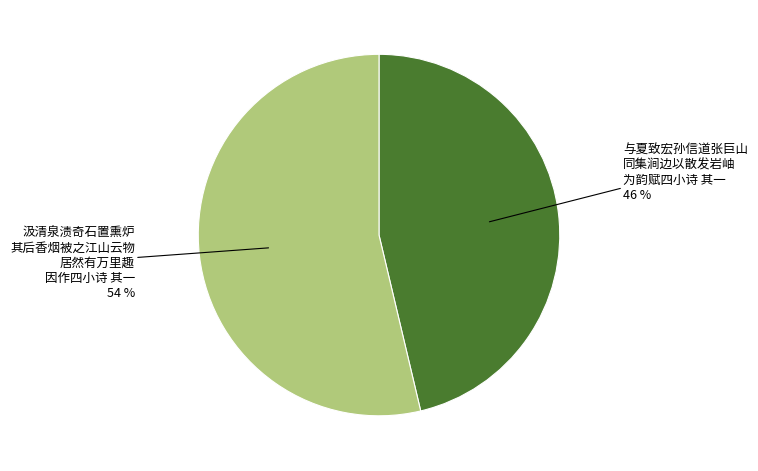

Does any single category account for the majority?

Yes